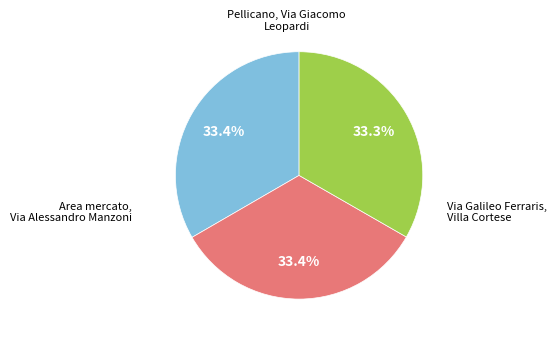

To the nearest percent, what is the combined percentage of Area mercato, Via Alessandro Manzoni and Via Galileo Ferraris, Villa Cortese?

67%